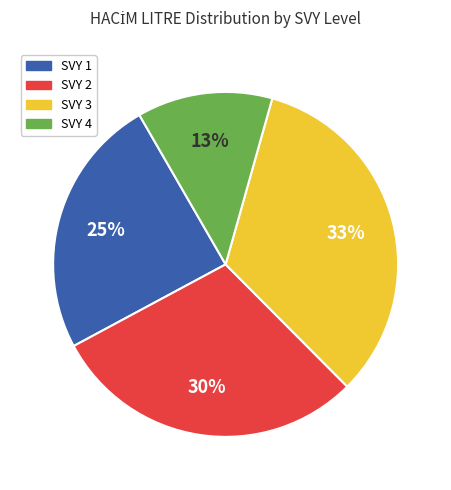

How many slices are in this pie chart?

4